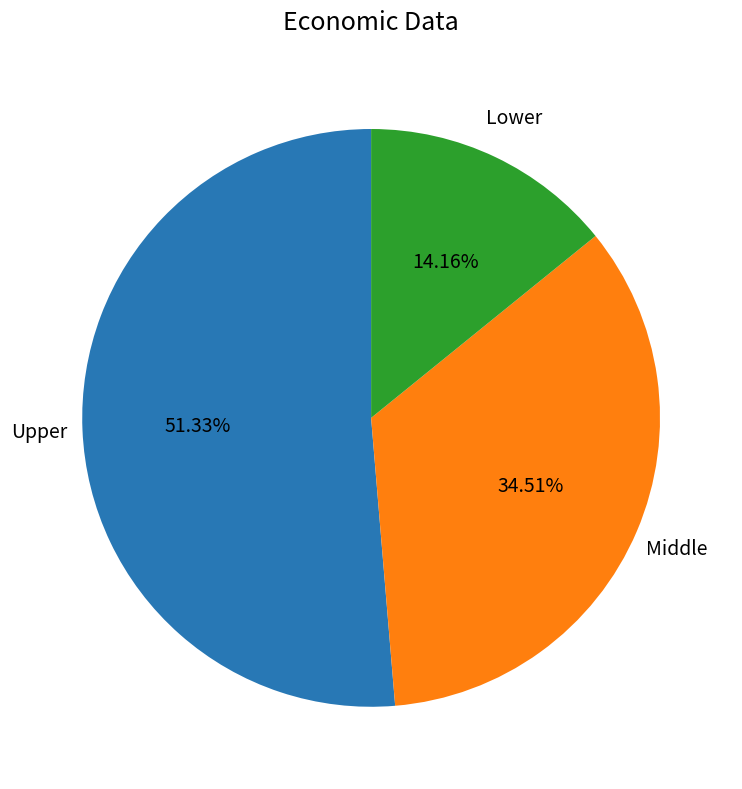

Does any single category account for the majority?

Yes